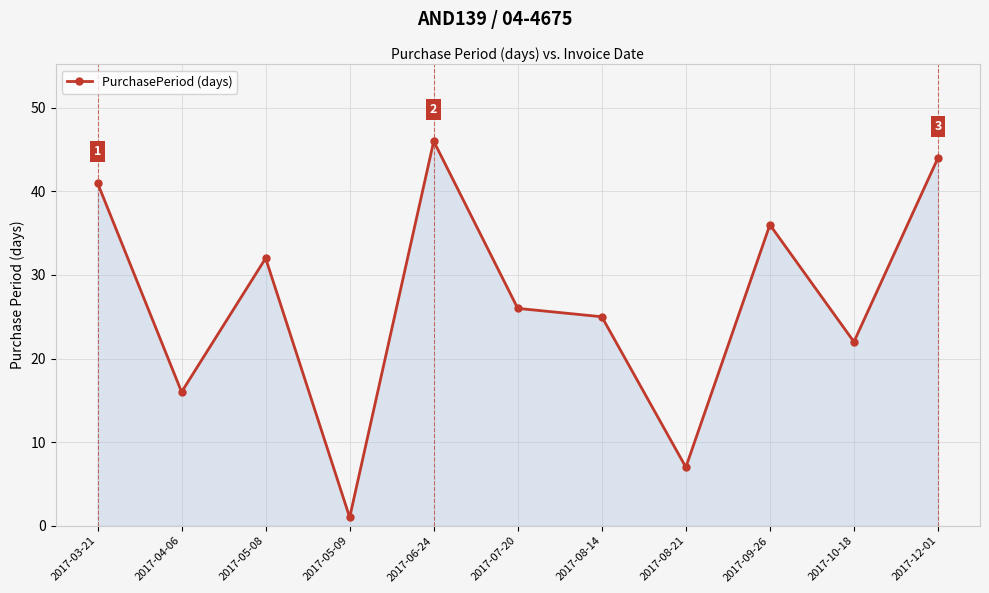

How many lines are shown in the chart?

1